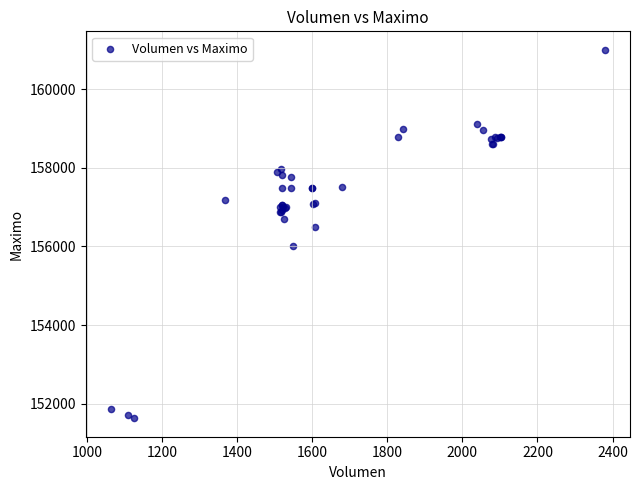

What Y value in the scatter plot is closest to 156316?

156500